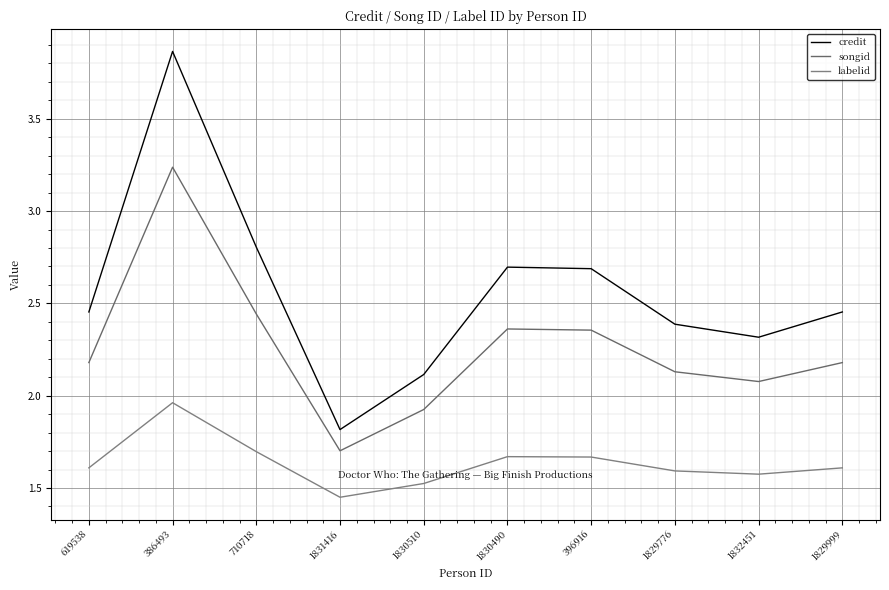

What are all the series names shown in the legend?

credit, songid, labelid